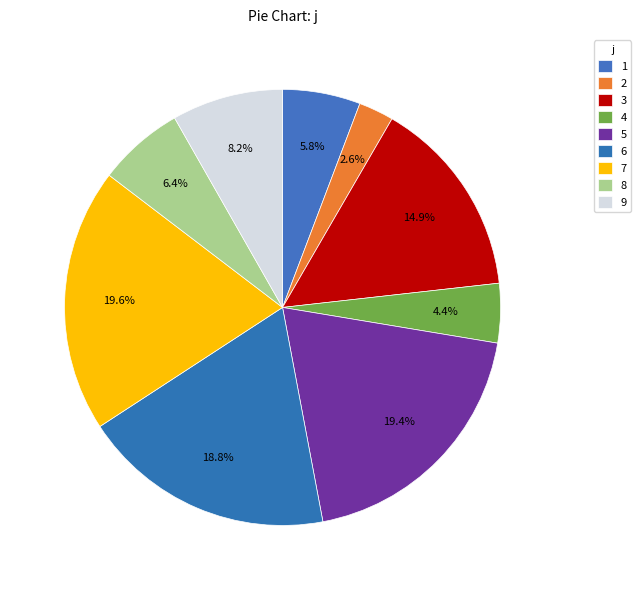

To the nearest percent, what percentage of the pie is 8?

6%